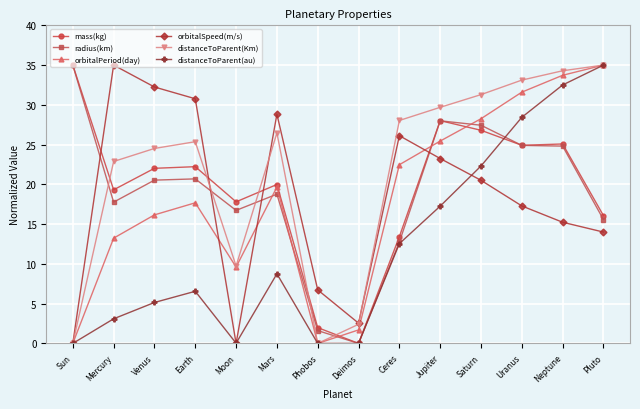

The distanceToParent(au) series shows 32.5 at Neptune. True or false?

True